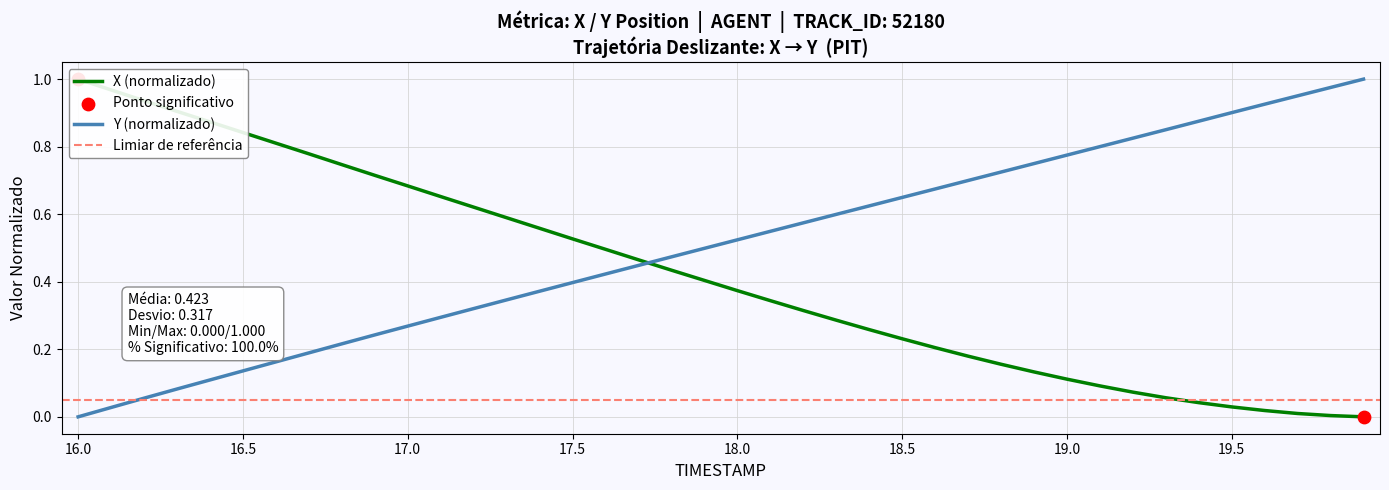

Which series reaches the minimum Y coordinate?

X